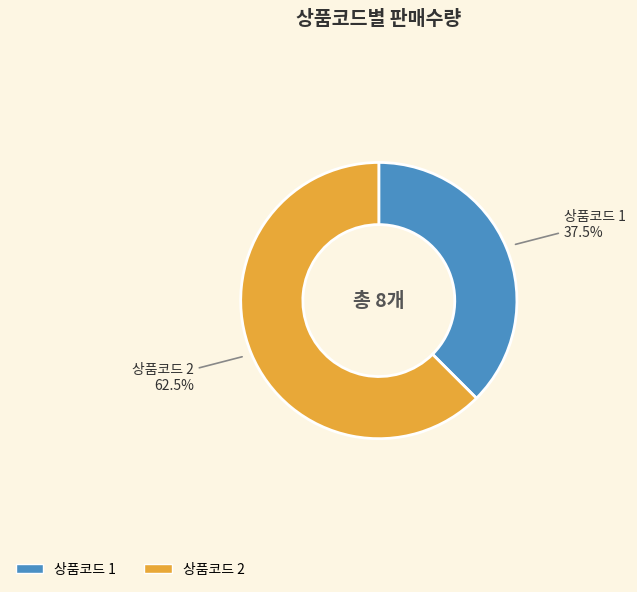

Count the number of slices in the pie.

2